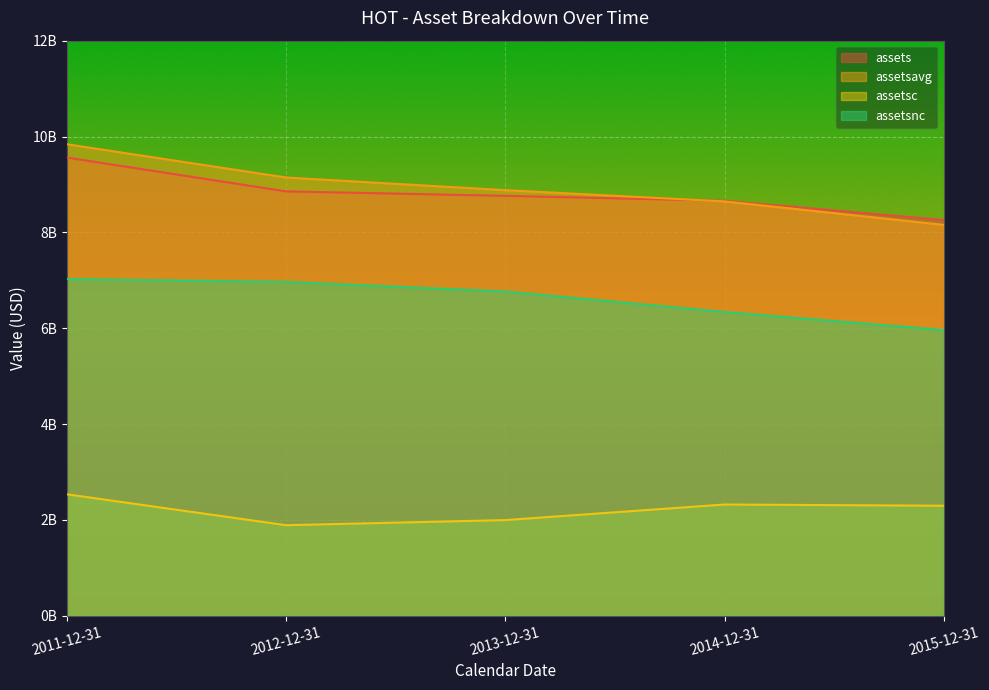

List the labels in order of assetsnc value, largest first.

2011-12-31, 2012-12-31, 2013-12-31, 2014-12-31, 2015-12-31